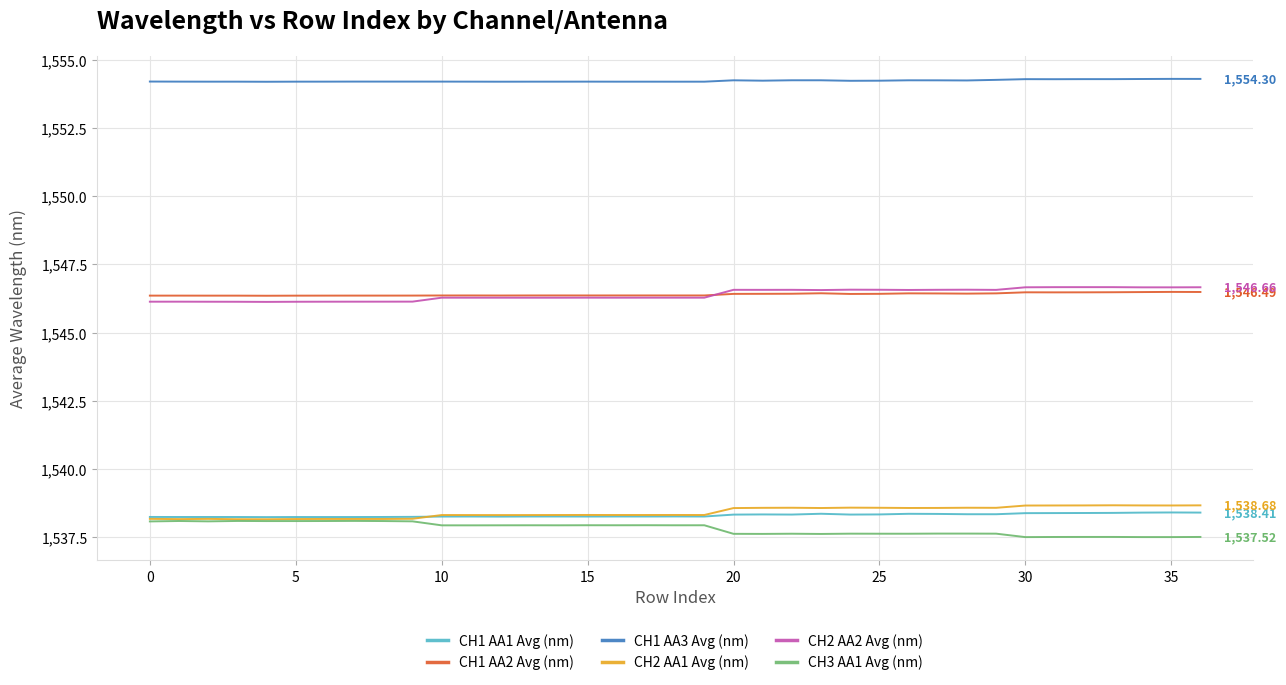

True or false: CH2 AA1 Avg (nm) and CH2 AA2 Avg (nm) cross at least once.

False